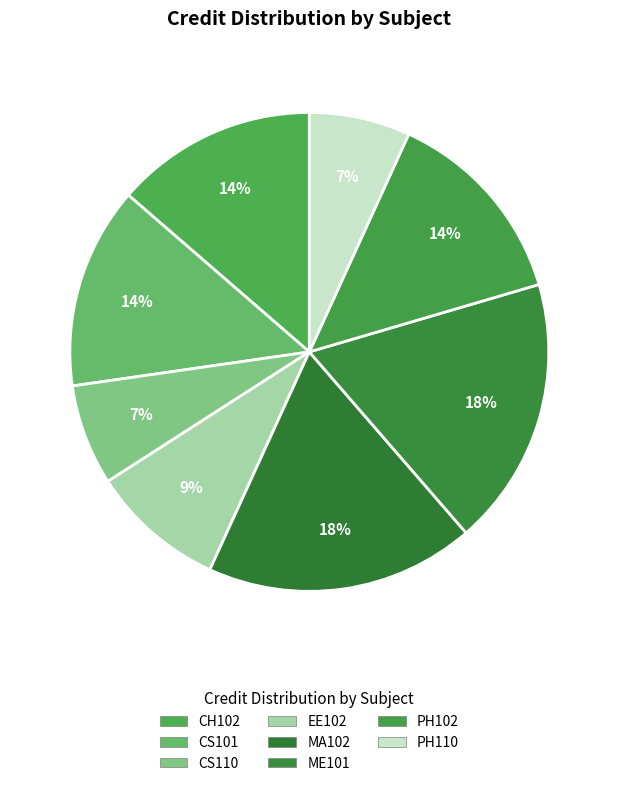

How many segments does this pie chart have?

8